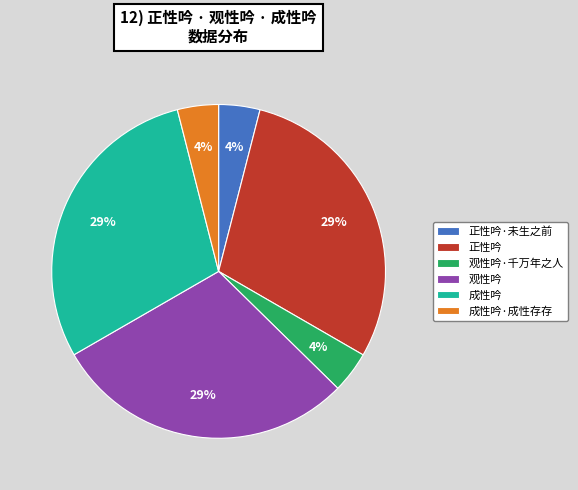

To the nearest percent, what is the average slice percentage?

17%